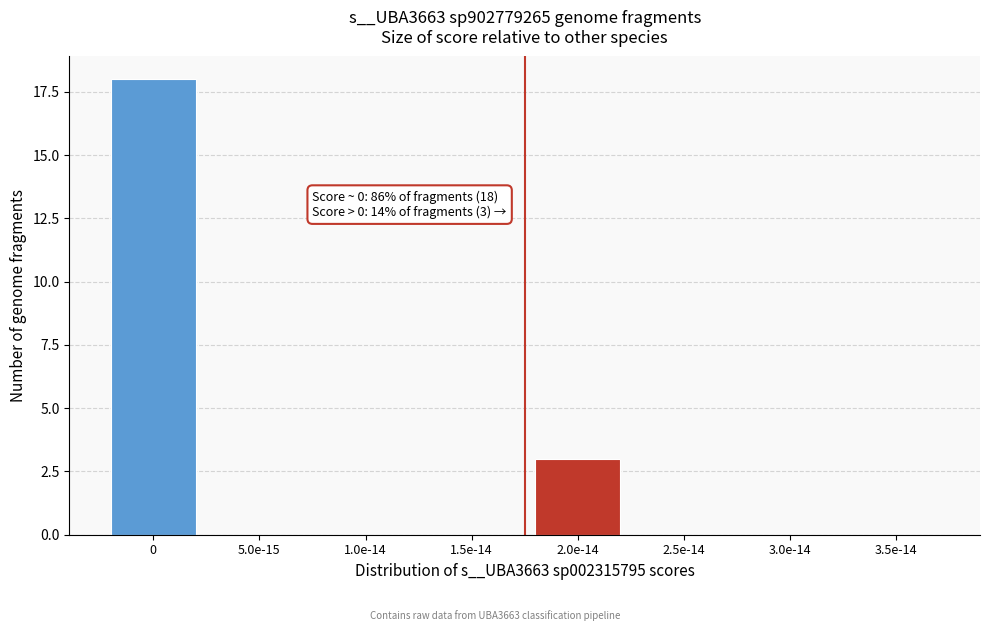

Reading left to right, extract all data points from this chart.

0=18	5.0e-15=0	1.0e-14=0	1.5e-14=0	2.0e-14=3	2.5e-14=0	3.0e-14=0	3.5e-14=0